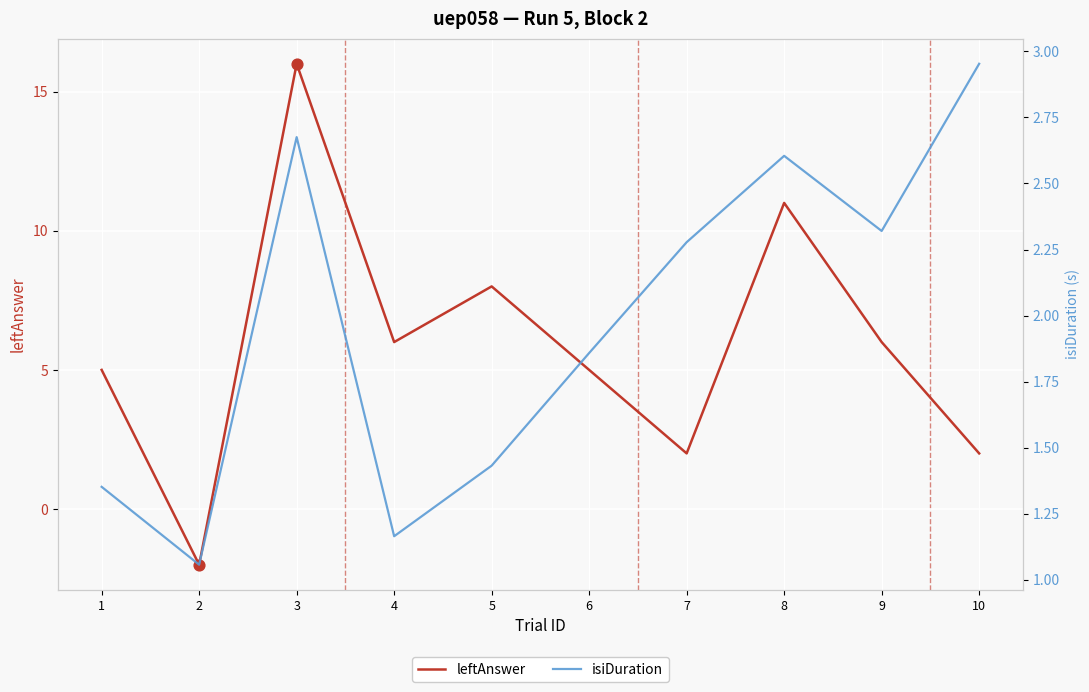

At how many categories does at least one series exceed 2?

9